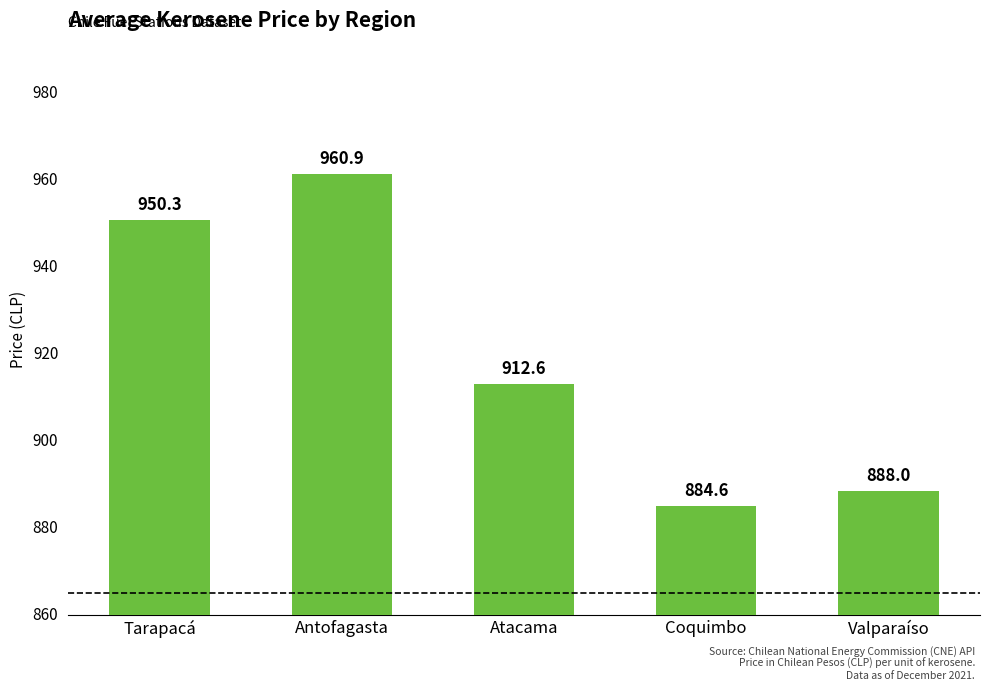

True or false: the data shows 322.1 at Tarapacá.

False